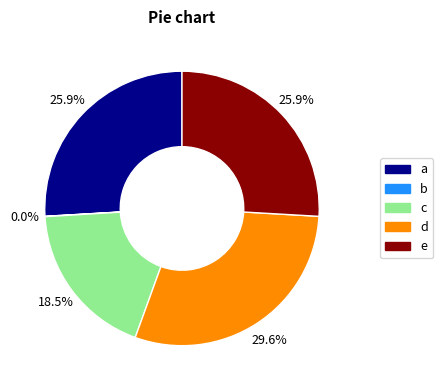

Is there any slice that represents more than half of the pie?

No